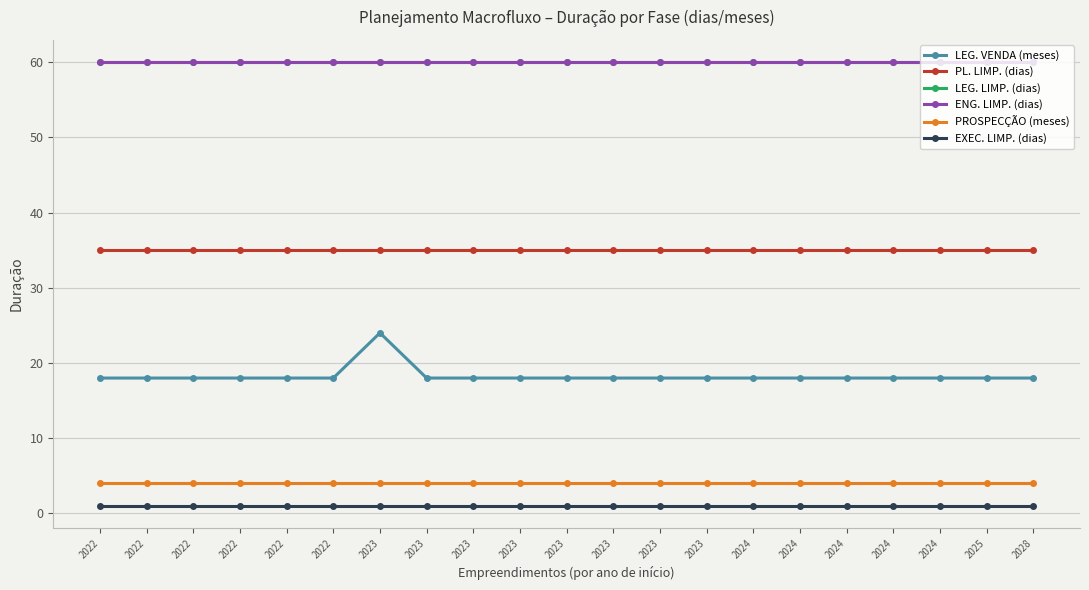

List the series in order of their peak value, lowest first.

EXEC. LIMP. (dias), PROSPECÇÃO (meses), LEG. VENDA (meses), PL. LIMP. (dias), LEG. LIMP. (dias), ENG. LIMP. (dias)